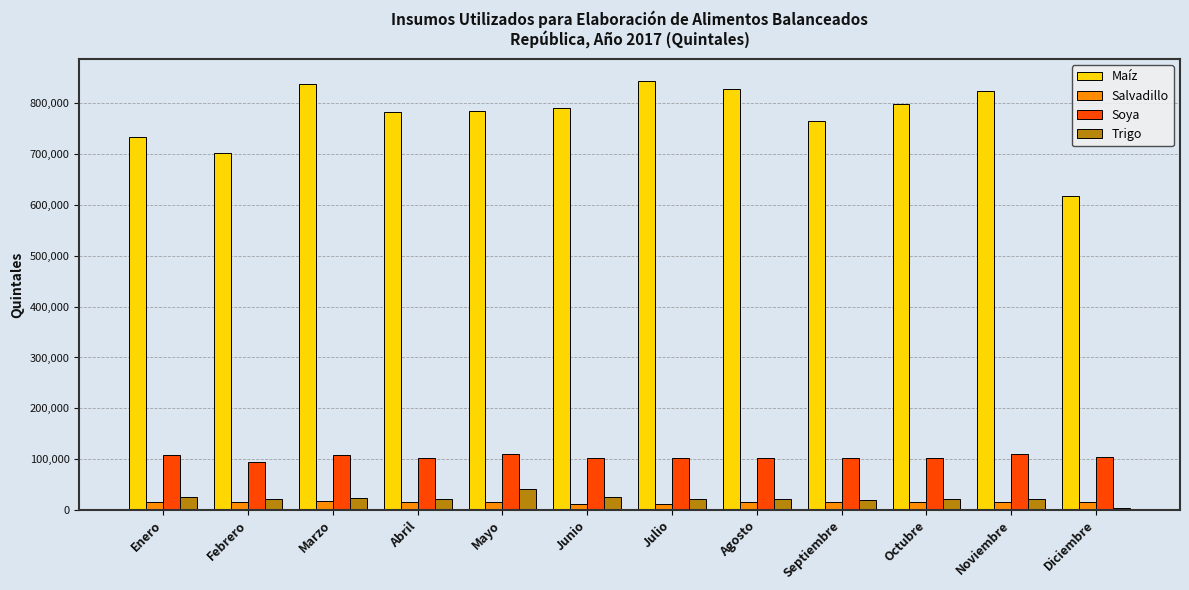

Does the chart contain stacked bars?

No